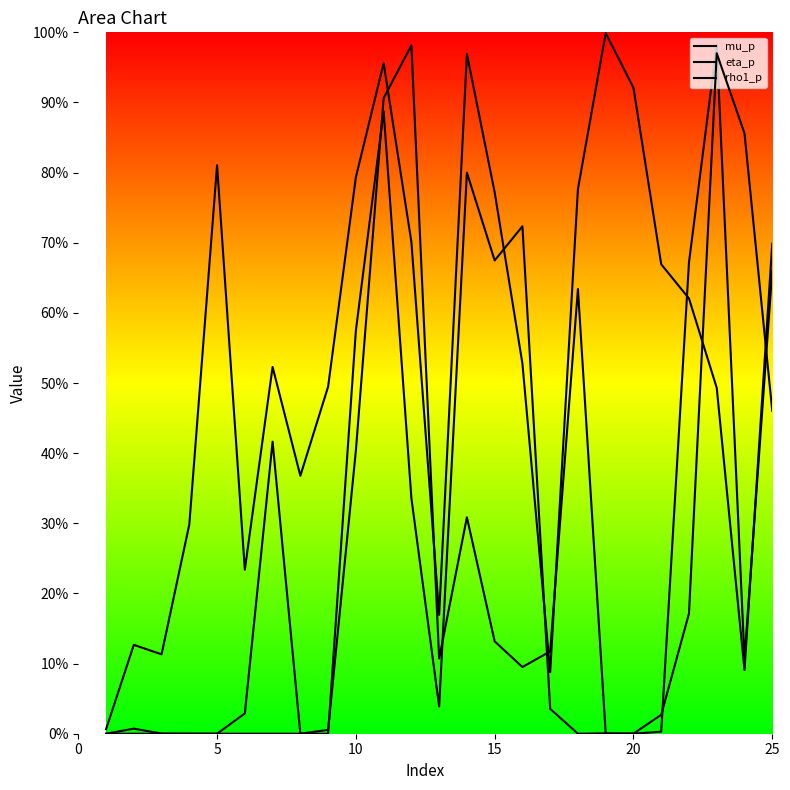

Which series has the largest range (max minus min)?

rho1_p